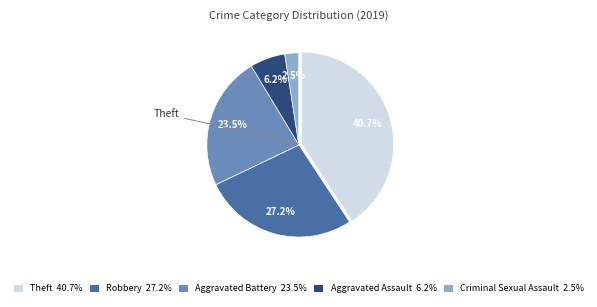

Does any single category account for the majority?

No